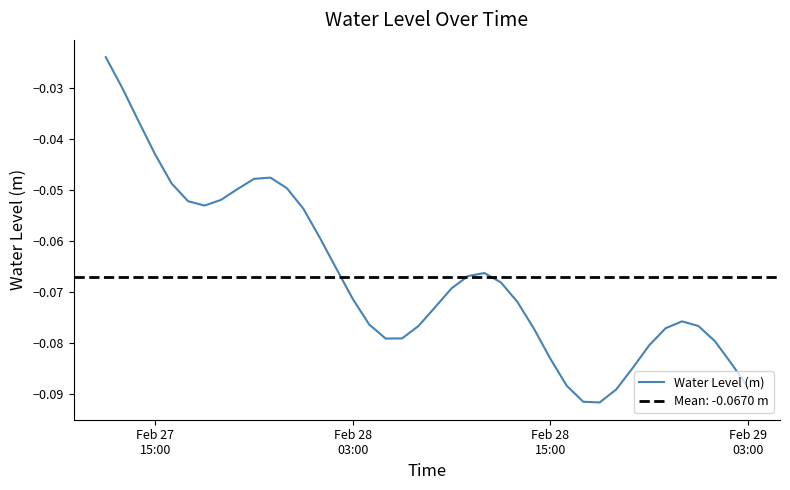

What is the minimum value shown in the chart?

-0.1